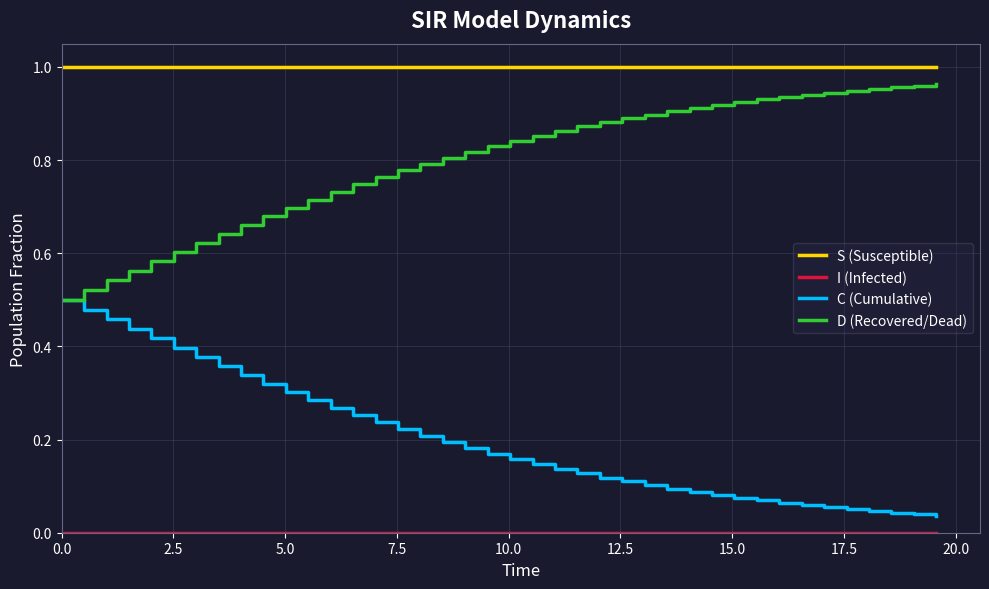

How many lines are shown in the chart?

4